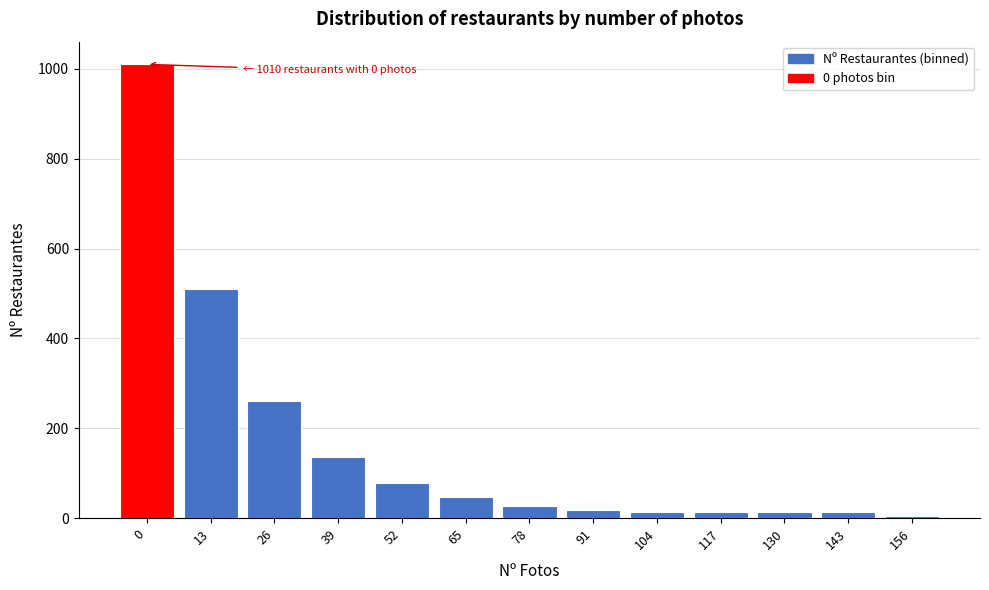

What is the sum of all values?

2144